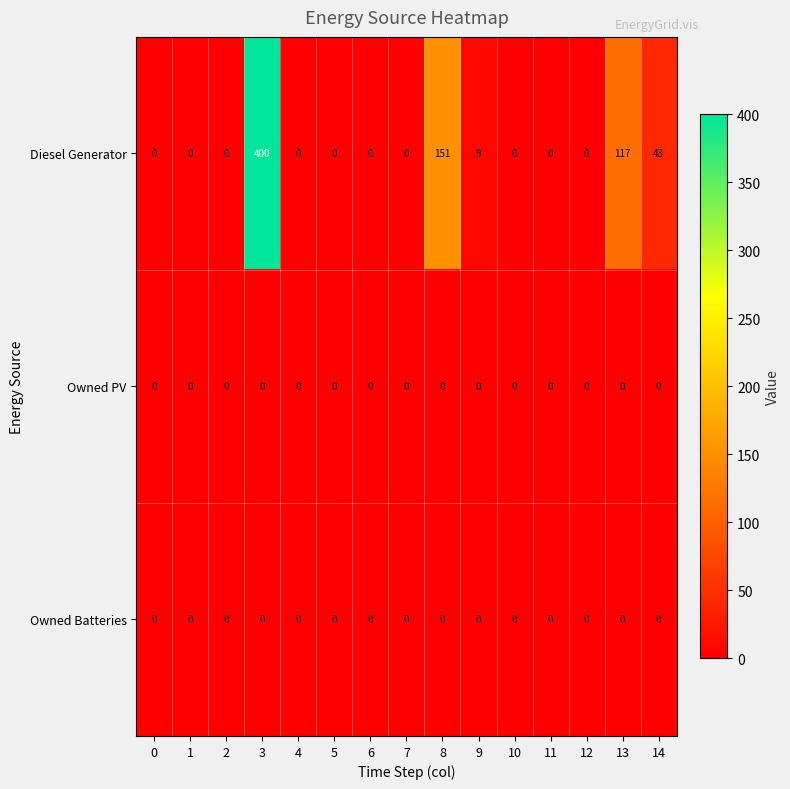

Which series changed the most between 0 and 8?

Diesel Generator